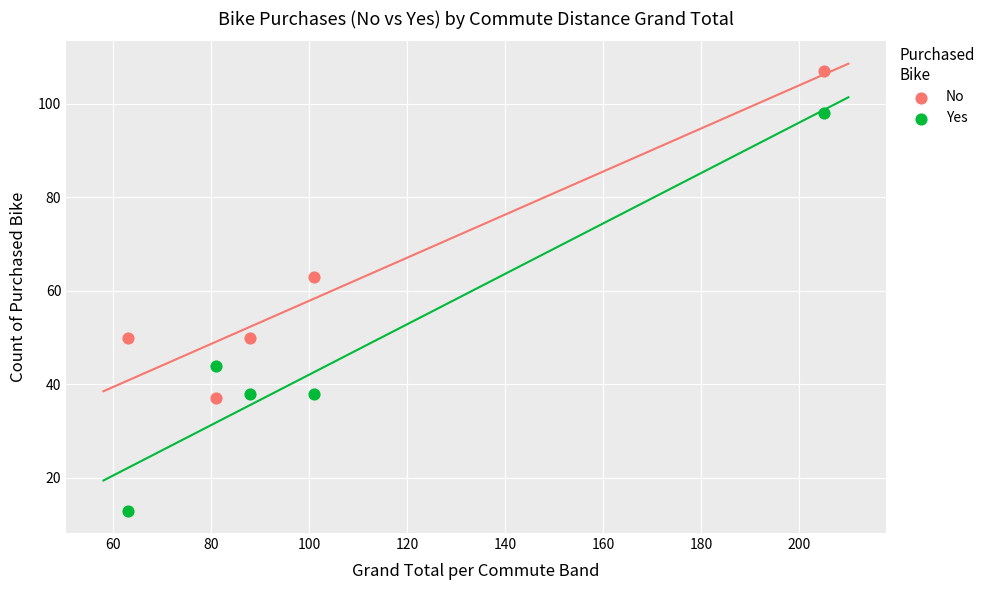

Which series has the largest Y range (max minus min)?

Yes